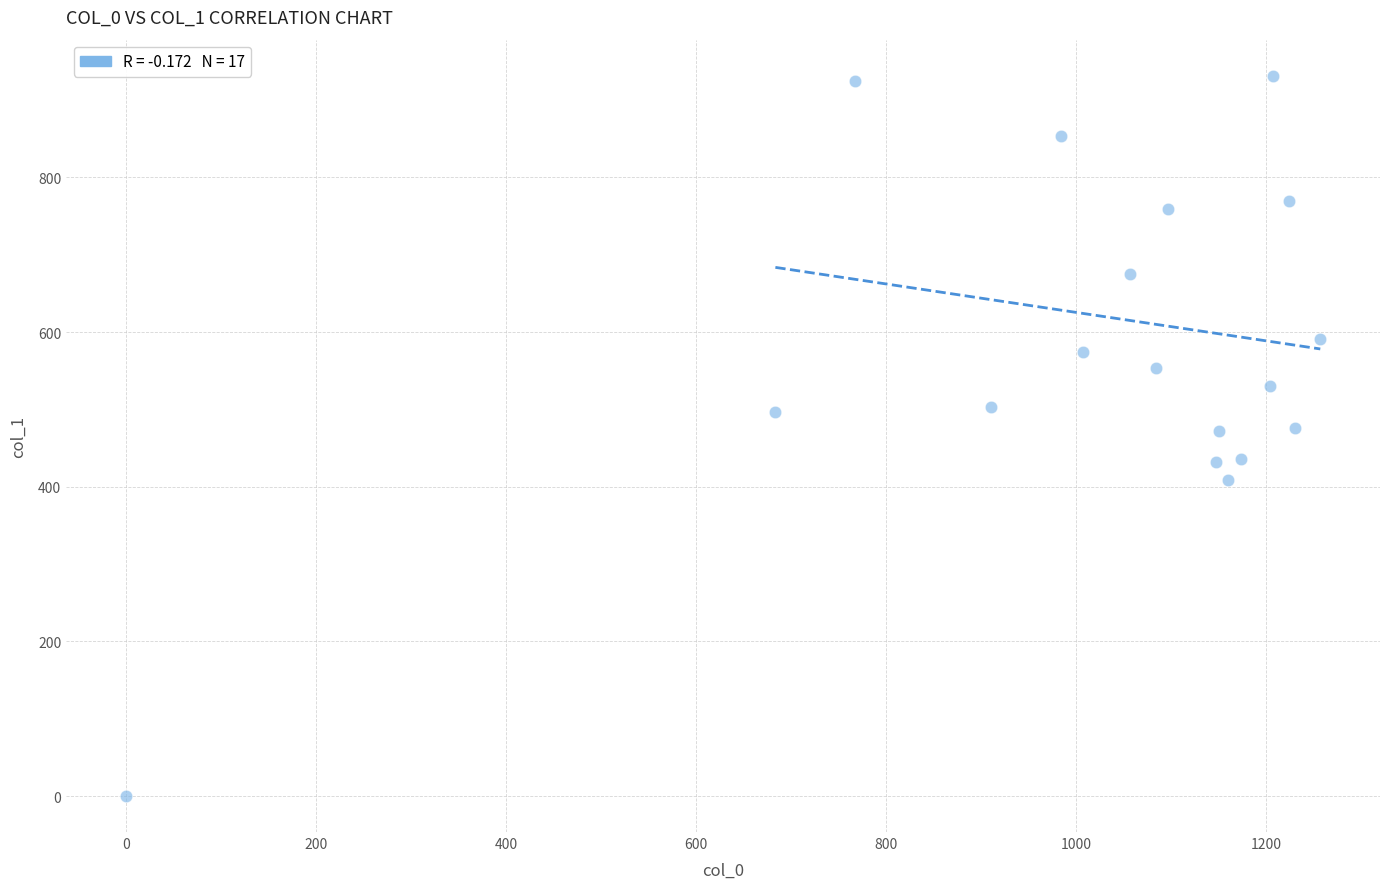

What is the range of X values (max minus min)?

1256.7